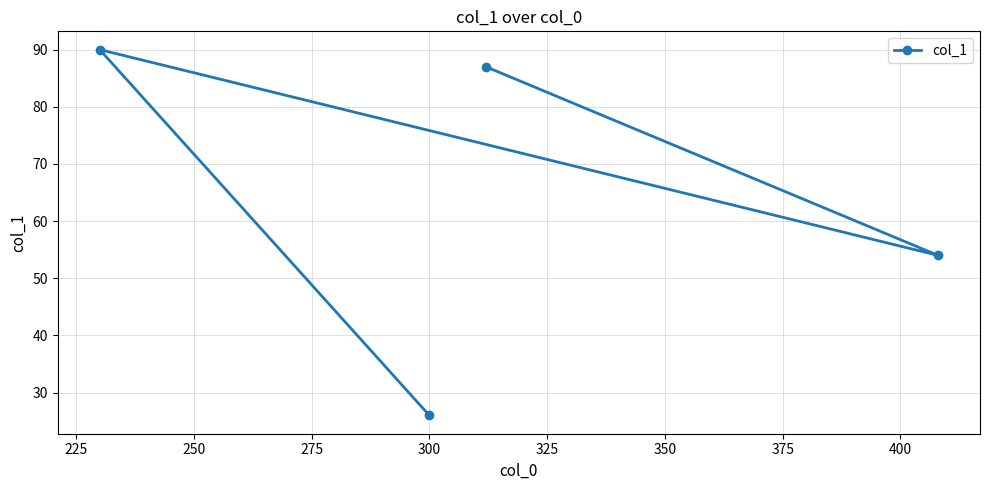

What is the value of the 3rd point from the left?

87